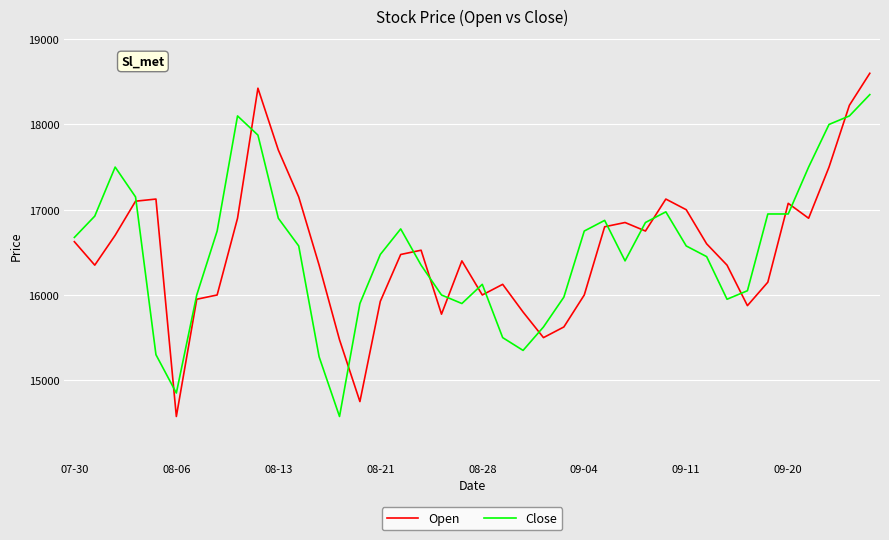

What is the maximum value for Close?

18350